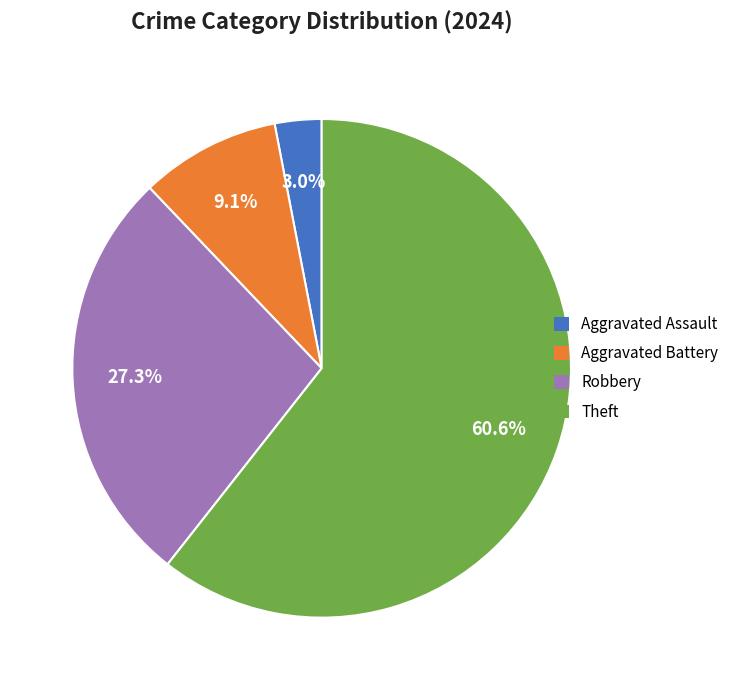

Rank the categories by value from highest to lowest.

Theft, Robbery, Aggravated Battery, Aggravated Assault